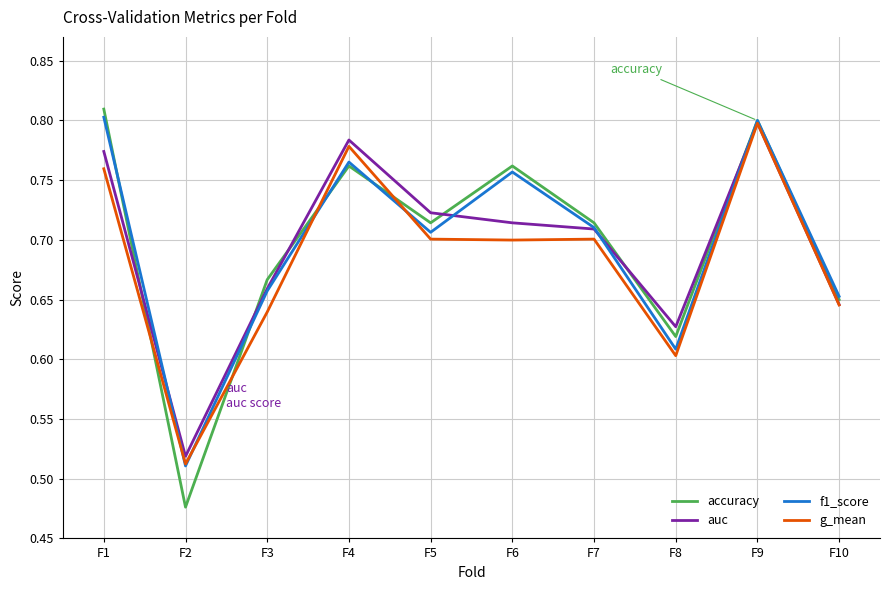

Which category has the lowest value in the g_mean series?

F2